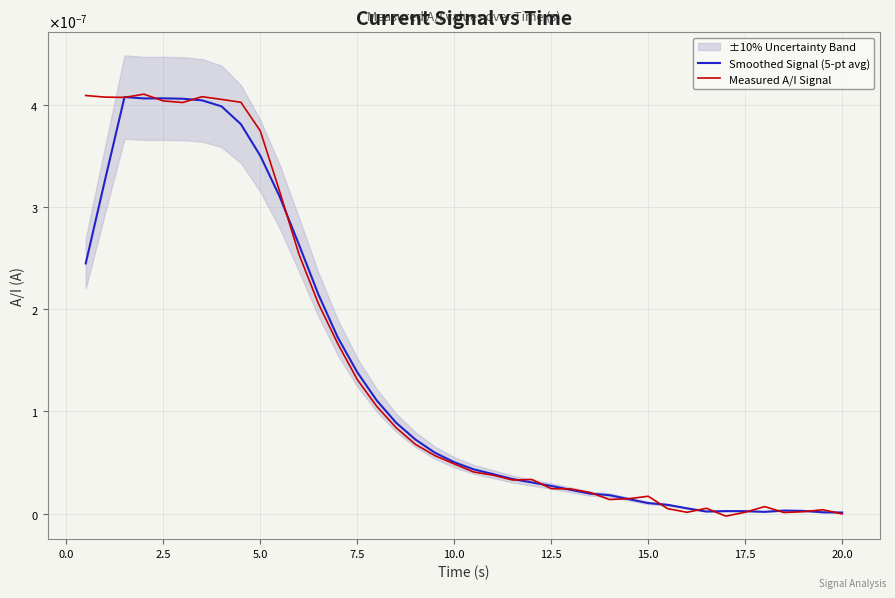

How many data points in Measured A/I Signal are above 0?

38